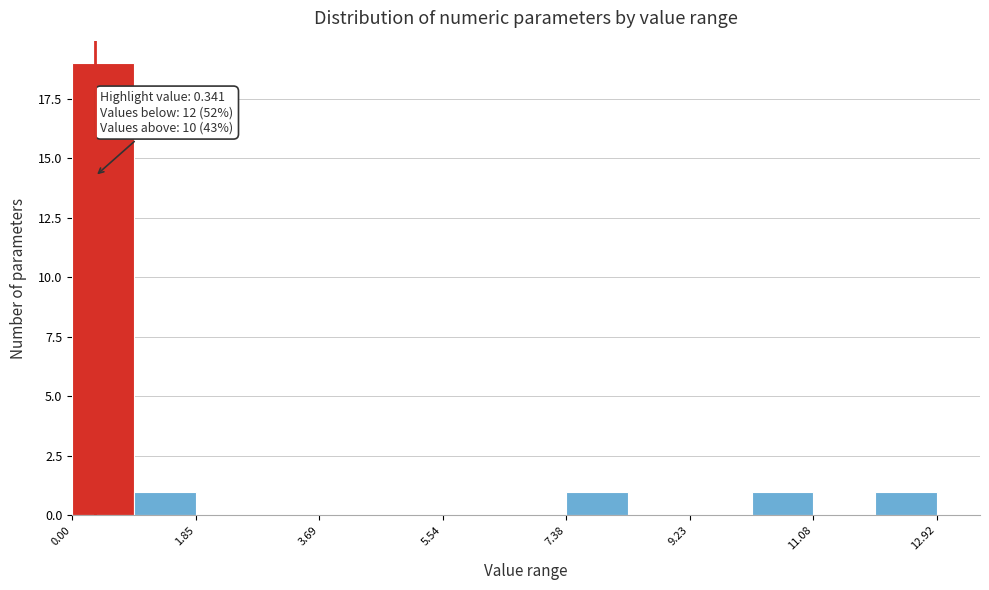

Which range on the x-axis has the tallest bar?

0.0 to 1.0